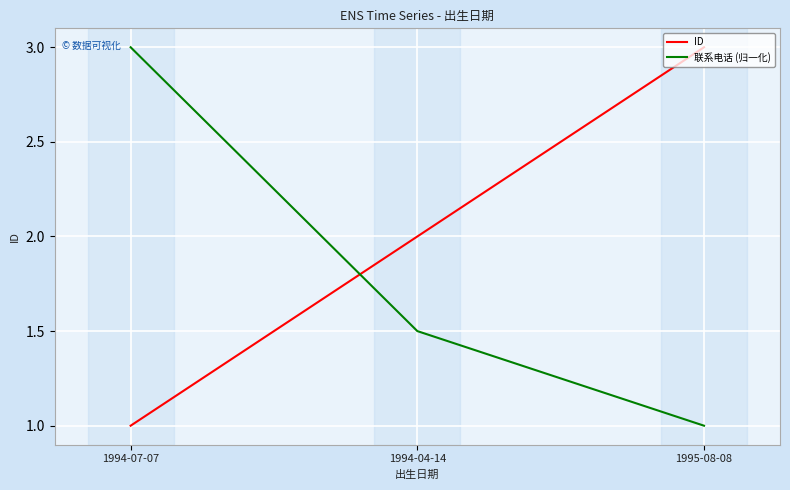

Is it true that 联系电话 (归一化) equals 1.5 at 1994-04-14?

True